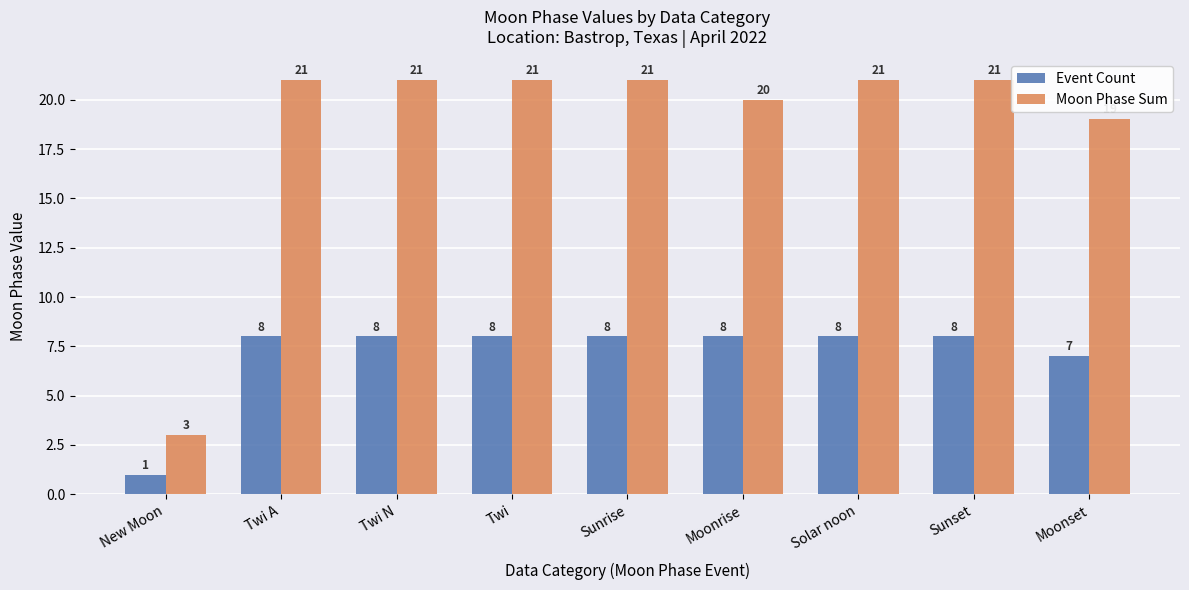

At Sunset, list the series in order from largest to smallest.

Moon Phase Sum, Event Count